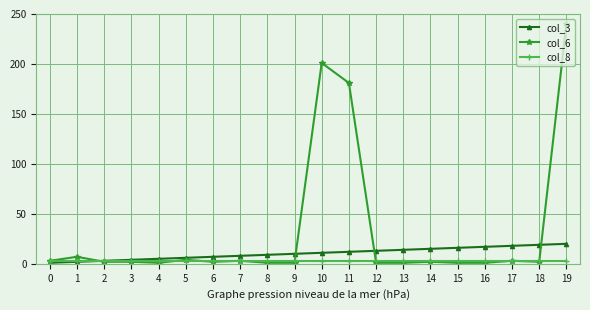

True or false: col_6 has a value of 2 at 6.

True